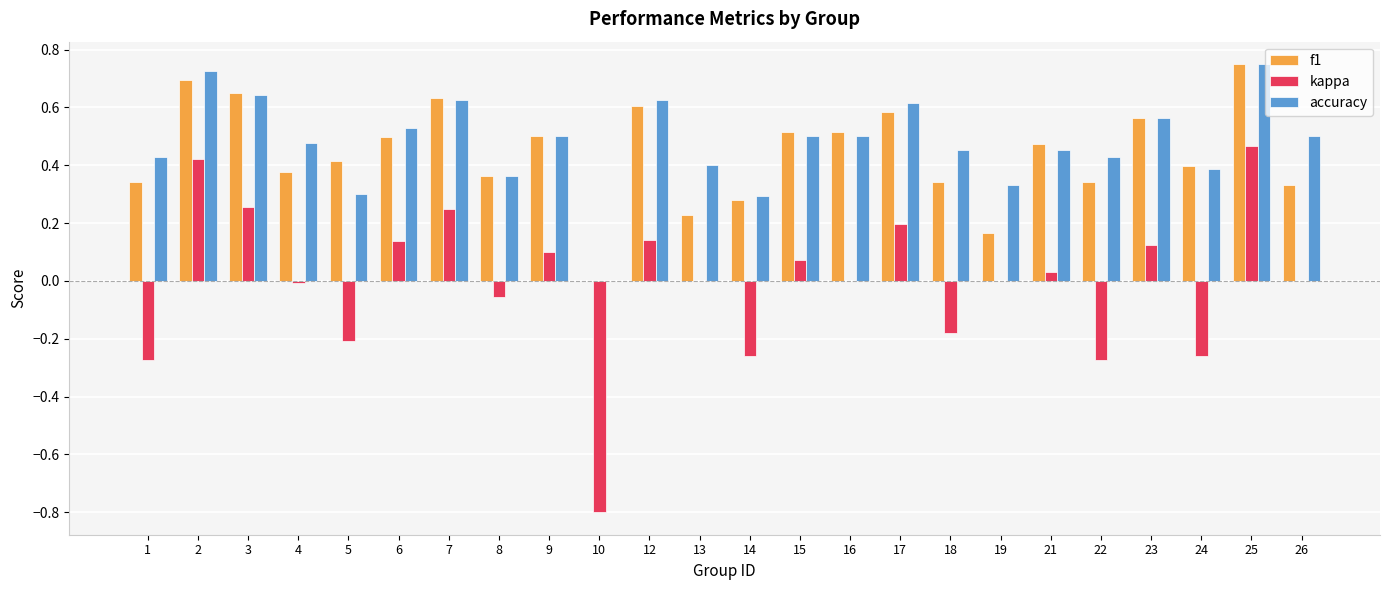

At which category does the chart reach its peak across all series?

25